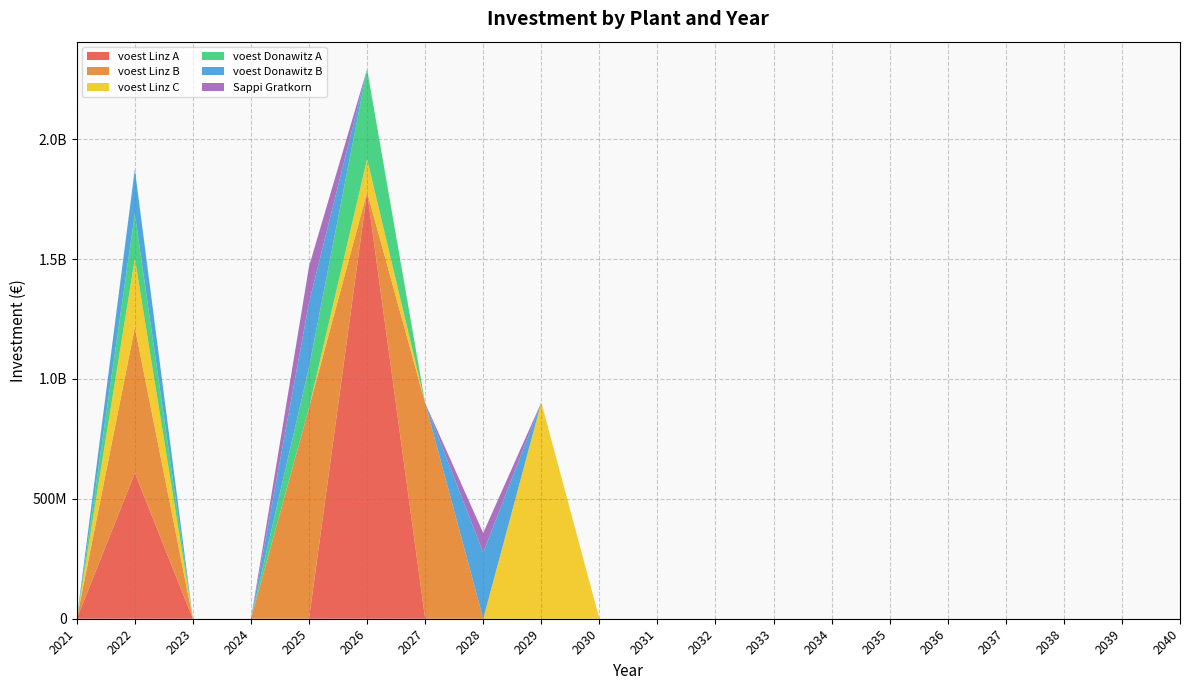

Reading left to right, extract all data points from this chart.

voest Linz A: 2021=0.0	2022=607530000.0	2023=0.0	2024=0.0	2025=0.0	2026=1779738726.4	2027=0.0	2028=0.0	2029=0.0	2030=0.0	2031=0.0	2032=0.0	2033=0.0	2034=0.0	2035=0.0	2036=0.0	2037=0.0	2038=0.0	2039=0.0	2040=0.0
voest Linz B: 2021=0.0	2022=607530000.0	2023=0.0	2024=0.0	2025=880178596.8	2026=0.0	2027=899578630.9	2028=0.0	2029=0.0	2030=0.0	2031=0.0	2032=0.0	2033=0.0	2034=0.0	2035=0.0	2036=0.0	2037=0.0	2038=0.0	2039=0.0	2040=0.0
voest Linz C: 2021=0.0	2022=287169786.7	2023=0.0	2024=0.0	2025=0.0	2026=136761362.2	2027=0.0	2028=0.0	2029=902280066.4	2030=0.0	2031=0.0	2032=0.0	2033=0.0	2034=0.0	2035=0.0	2036=0.0	2037=0.0	2038=0.0	2039=0.0	2040=0.0
voest Donawitz A: 2021=0.0	2022=185955000.0	2023=0.0	2024=0.0	2025=169165647.0	2026=375414113.1	2027=0.0	2028=0.0	2029=0.0	2030=0.0	2031=0.0	2032=0.0	2033=0.0	2034=0.0	2035=0.0	2036=0.0	2037=0.0	2038=0.0	2039=0.0	2040=0.0
voest Donawitz B: 2021=0.0	2022=185955000.0	2023=0.0	2024=0.0	2025=269408277.7	2026=0.0	2027=0.0	2028=275621657.3	2029=0.0	2030=0.0	2031=0.0	2032=0.0	2033=0.0	2034=0.0	2035=0.0	2036=0.0	2037=0.0	2038=0.0	2039=0.0	2040=0.0
Sappi Gratkorn: 2021=0.0	2022=0.0	2023=0.0	2024=0.0	2025=150600900.6	2026=0.0	2027=0.0	2028=82205798.8	2029=0.0	2030=0.0	2031=0.0	2032=0.0	2033=0.0	2034=0.0	2035=0.0	2036=0.0	2037=0.0	2038=0.0	2039=0.0	2040=0.0